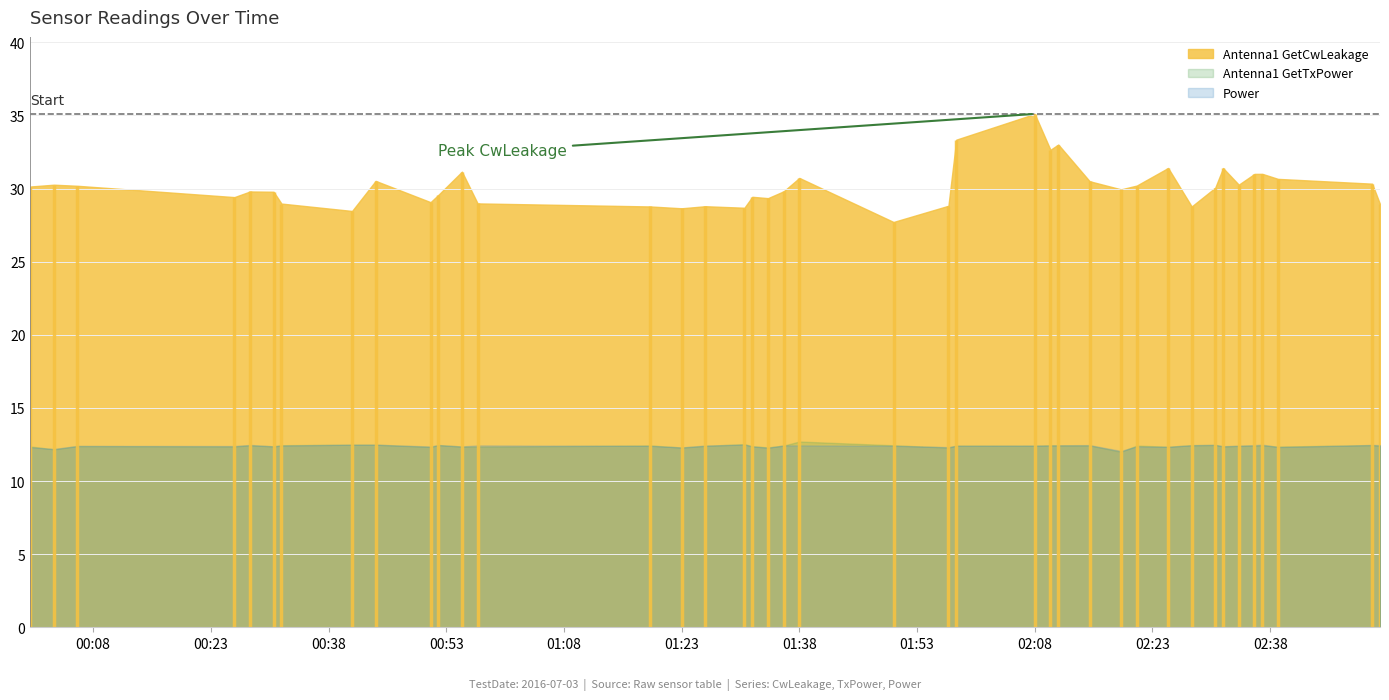

In Power, how many points are lower than both neighbors (excluding endpoints)?

12